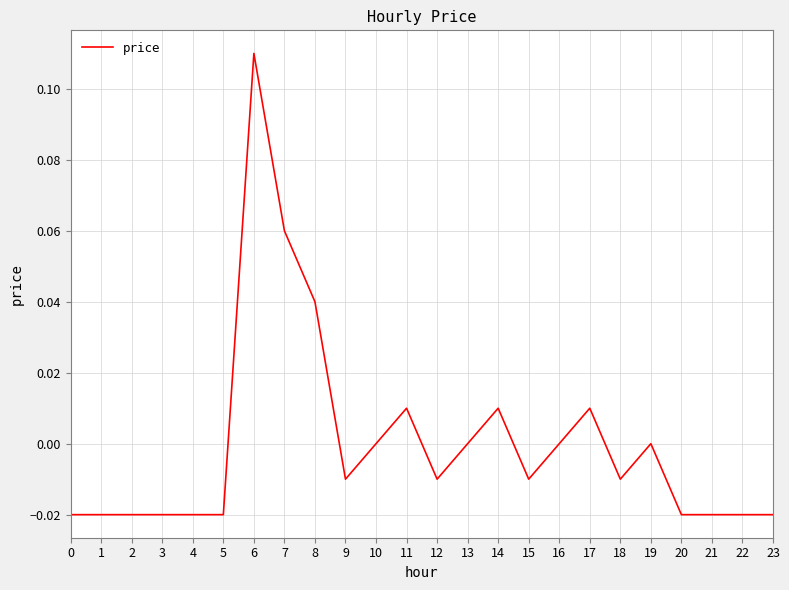

At which category does the chart reach its peak across all series?

6